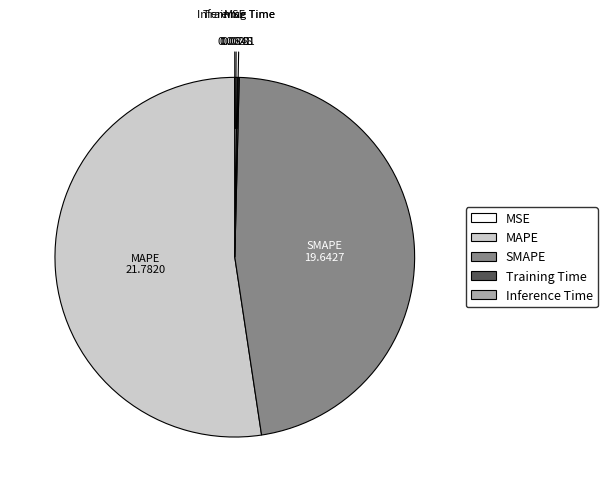

Which category has the biggest portion of the pie?

MAPE